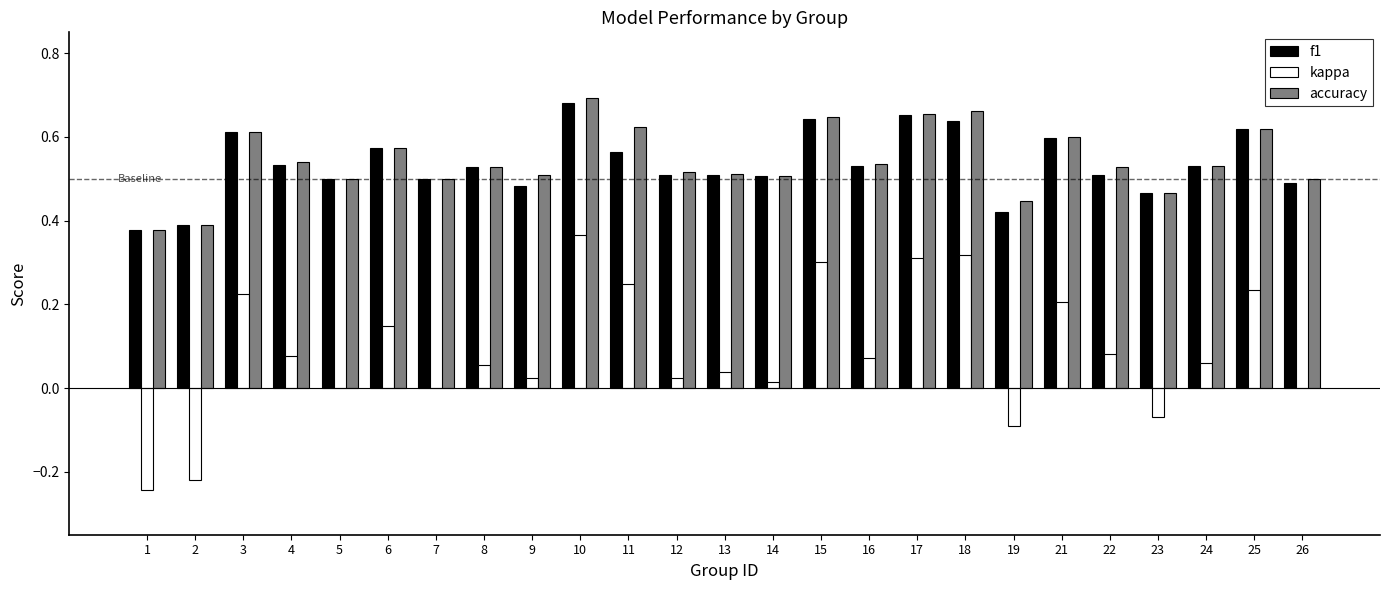

What is the sum of the f1 values at 5 and 3?

1.1